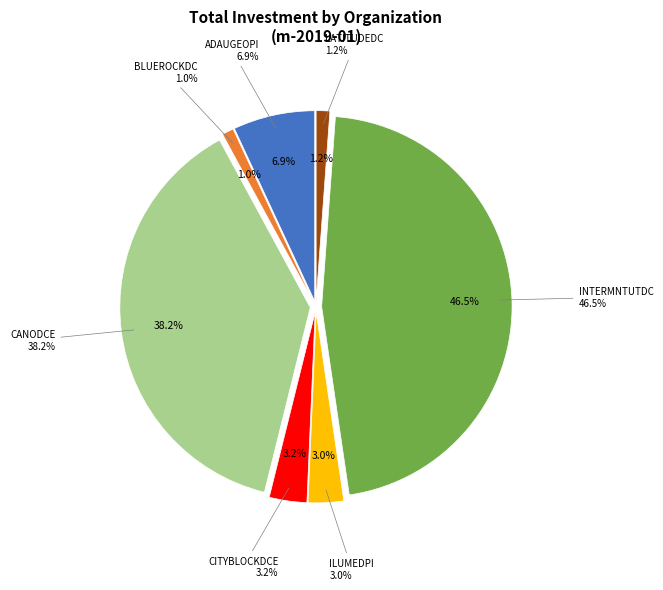

The INTERMNTUTDC slice represents 47% of the pie. True or false?

True